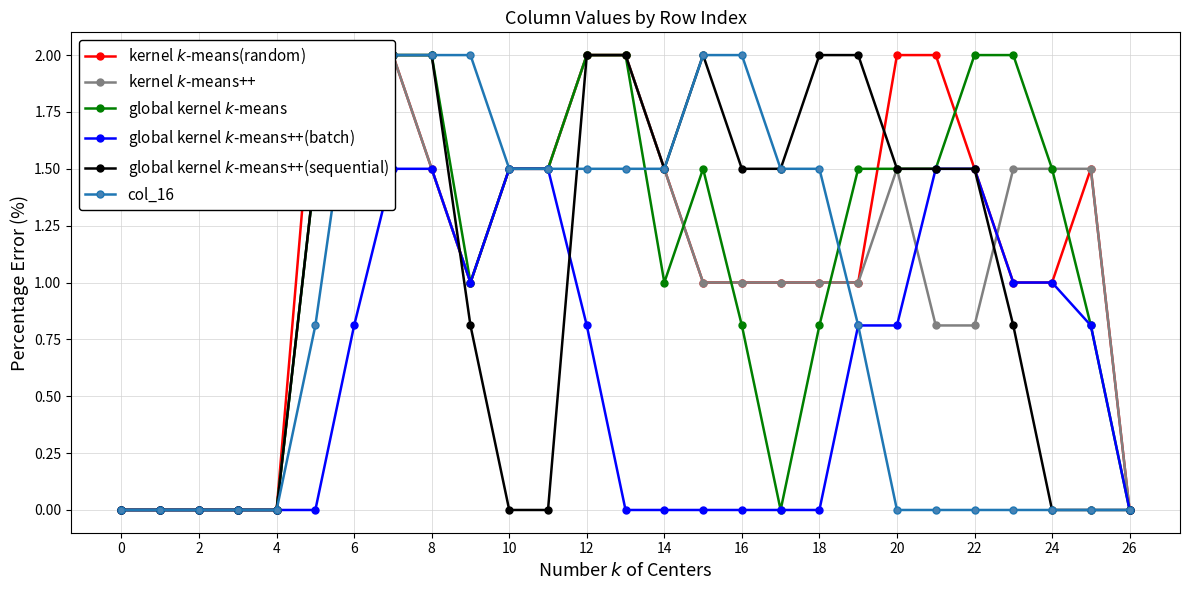

The global kernel $k$-means series shows 2.0 at 23. True or false?

True